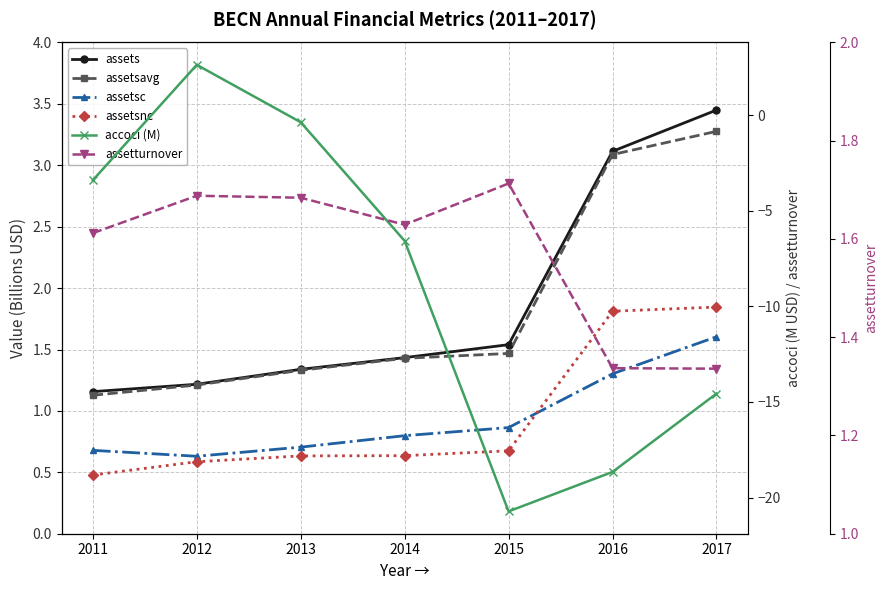

What is the average value of the assetsnc series?

1.0